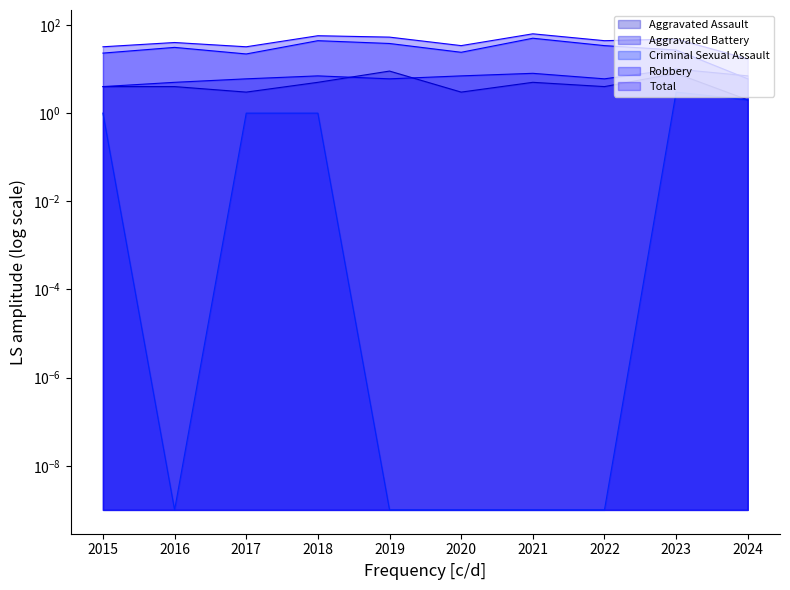

Reading left to right, extract all data points from this chart.

Aggravated Assault: 2015=4.0	2016=4.0	2017=3.0	2018=5.0	2019=9.0	2020=3.0	2021=5.0	2022=4.0	2023=8.0	2024=2.0
Aggravated Battery: 2015=4.0	2016=5.0	2017=6.0	2018=7.0	2019=6.0	2020=7.0	2021=8.0	2022=6.0	2023=10.0	2024=7.0
Criminal Sexual Assault: 2015=1.0	2016=0.0	2017=1.0	2018=1.0	2019=0.0	2020=0.0	2021=0.0	2022=0.0	2023=3.0	2024=2.0
Robbery: 2015=23.0	2016=31.0	2017=22.0	2018=44.0	2019=38.0	2020=24.0	2021=50.0	2022=34.0	2023=27.0	2024=6.0
Total: 2015=32.0	2016=40.0	2017=32.0	2018=57.0	2019=53.0	2020=34.0	2021=63.0	2022=44.0	2023=48.0	2024=17.0